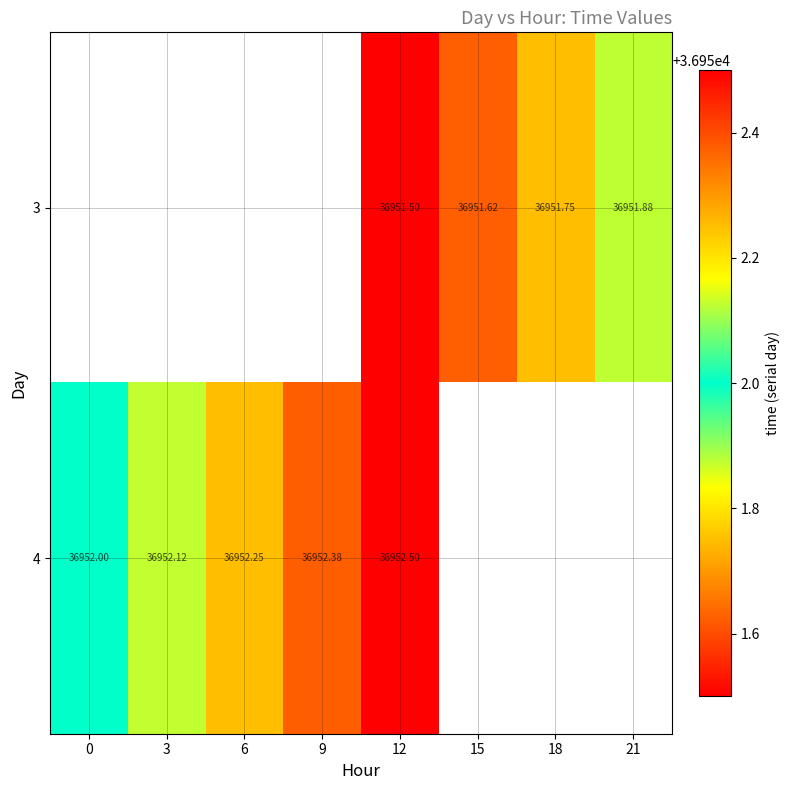

Rank the series at 12 from lowest to highest value.

3, 4